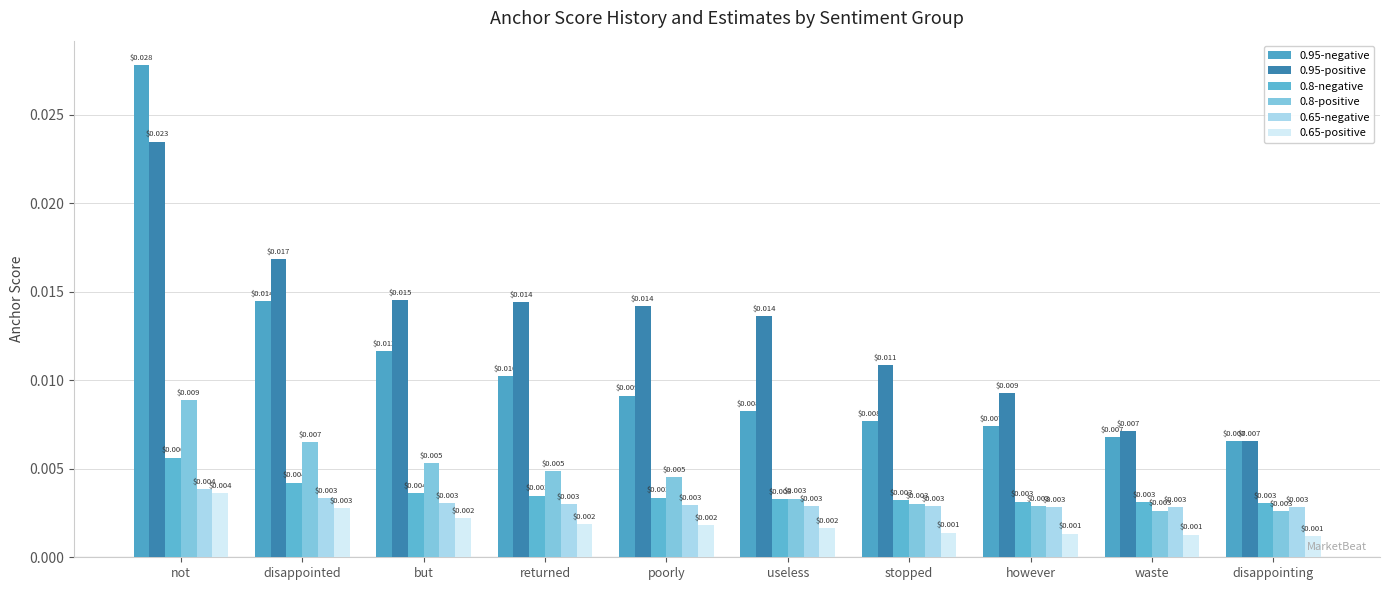

Which series changed the most between stopped and disappointing?

0.95-positive